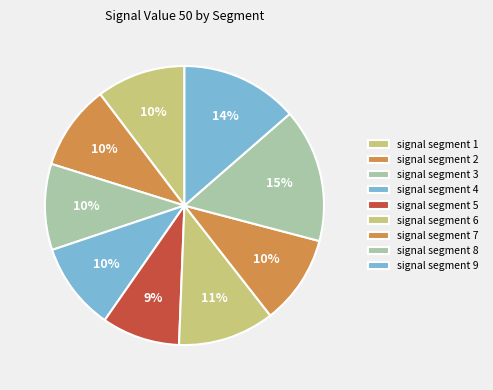

Combined, do signal segment 3 and signal segment 2 account for over 50%?

No